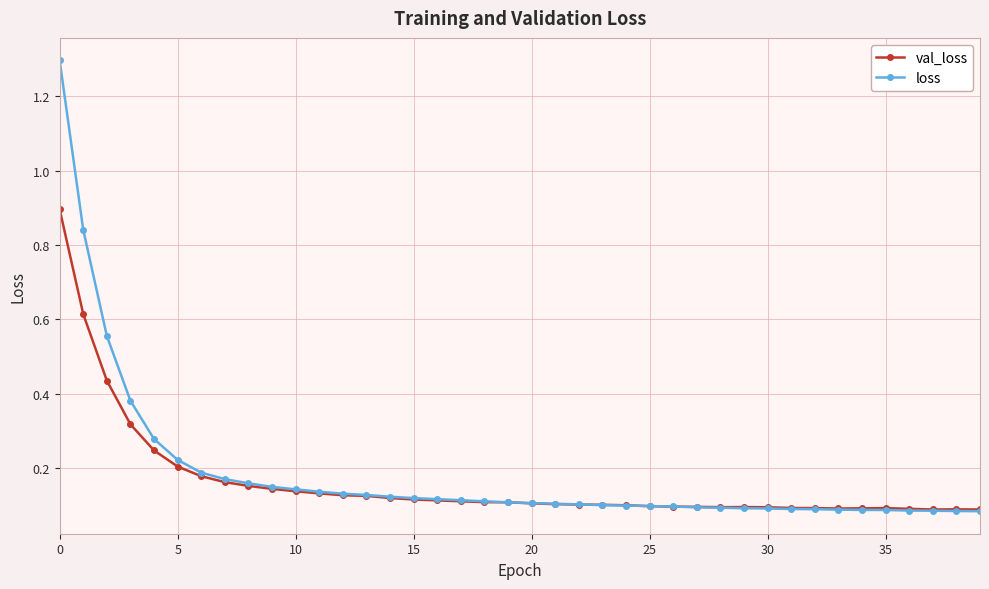

Rank the series by their maximum value, from highest to lowest.

loss, val_loss